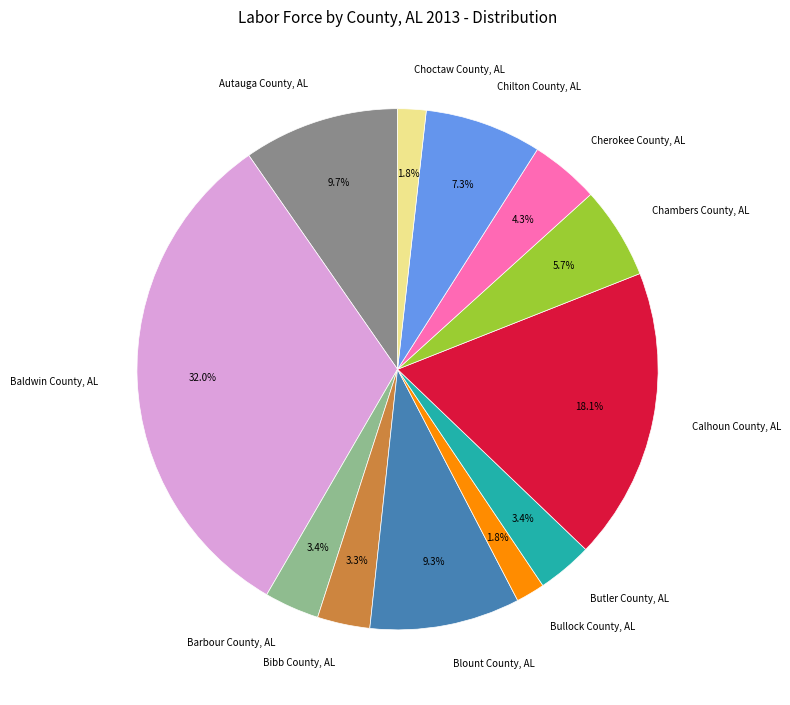

How many slices are in this pie chart?

12